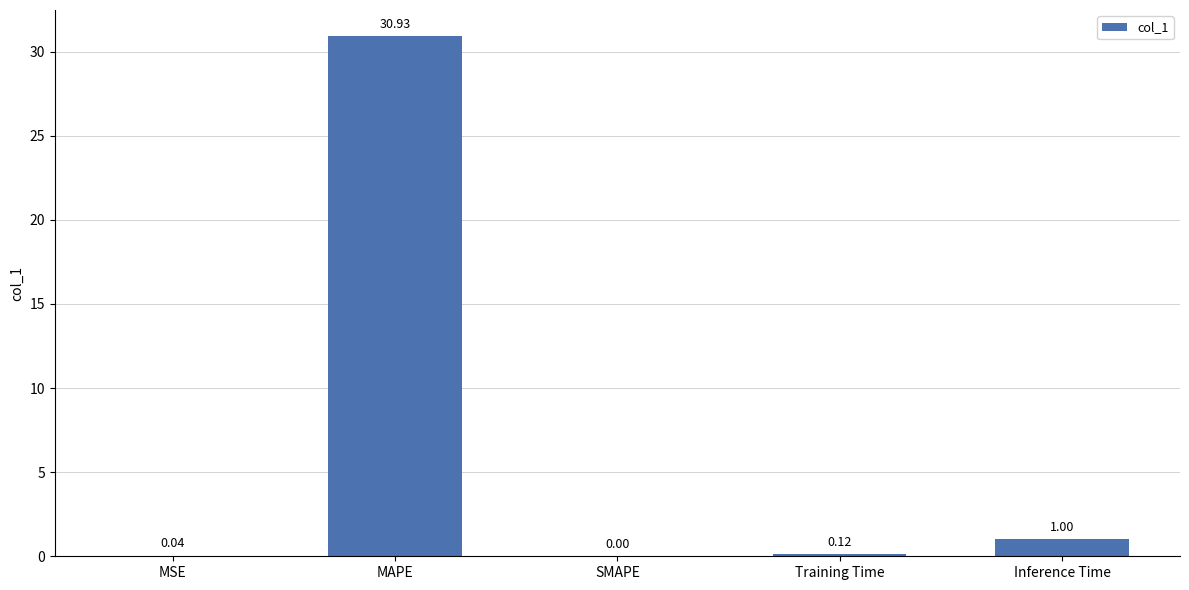

At which category does the chart reach its peak across all series?

MAPE